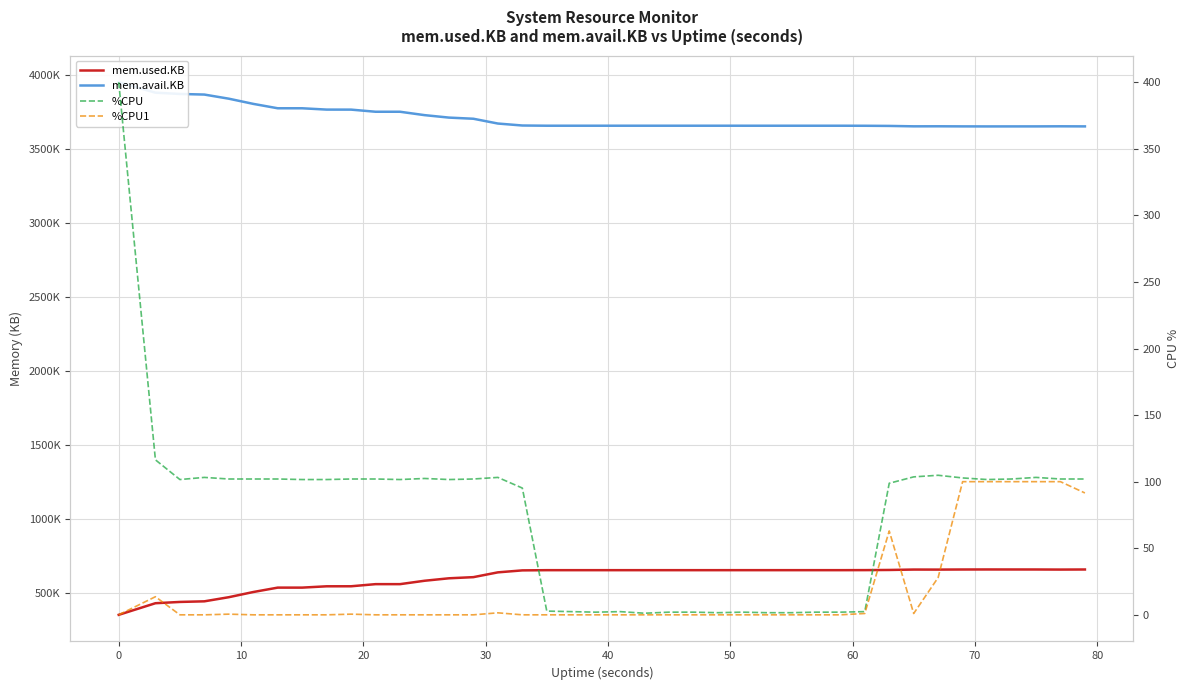

What is the total value across all series at 30?

4308938.5